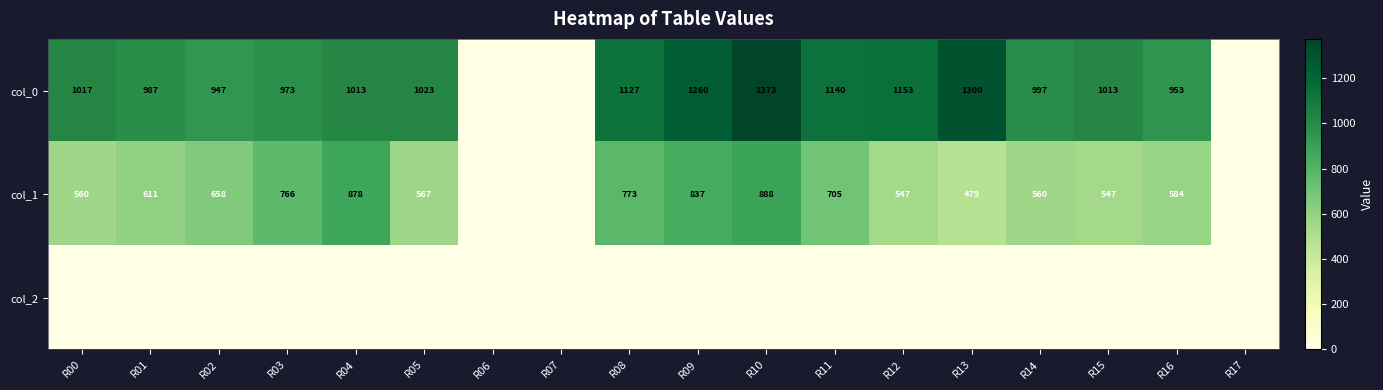

At which label does col_1 reach its peak?

R10